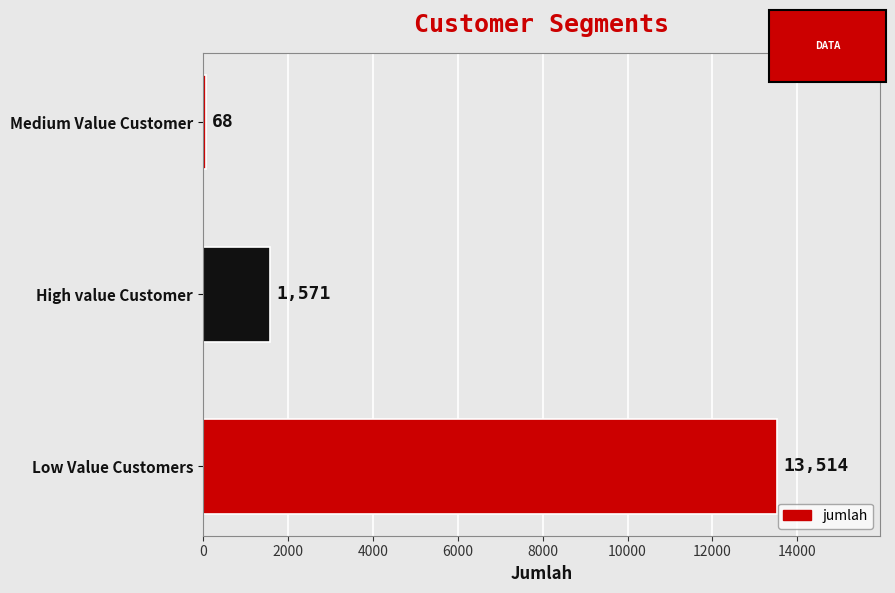

Reading bottom to top, transcribe all the data shown in this chart.

13514	1571	68